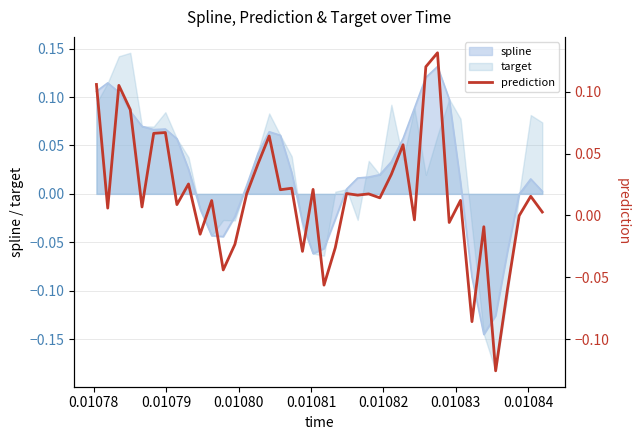

What is the sum of all values?

0.6